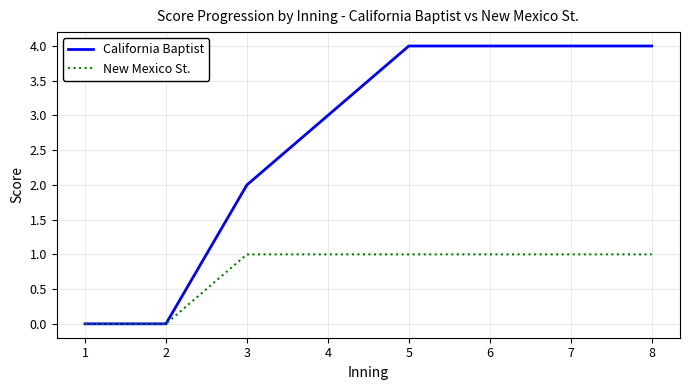

What is the sum of the California Baptist values at 3 and 6?

6